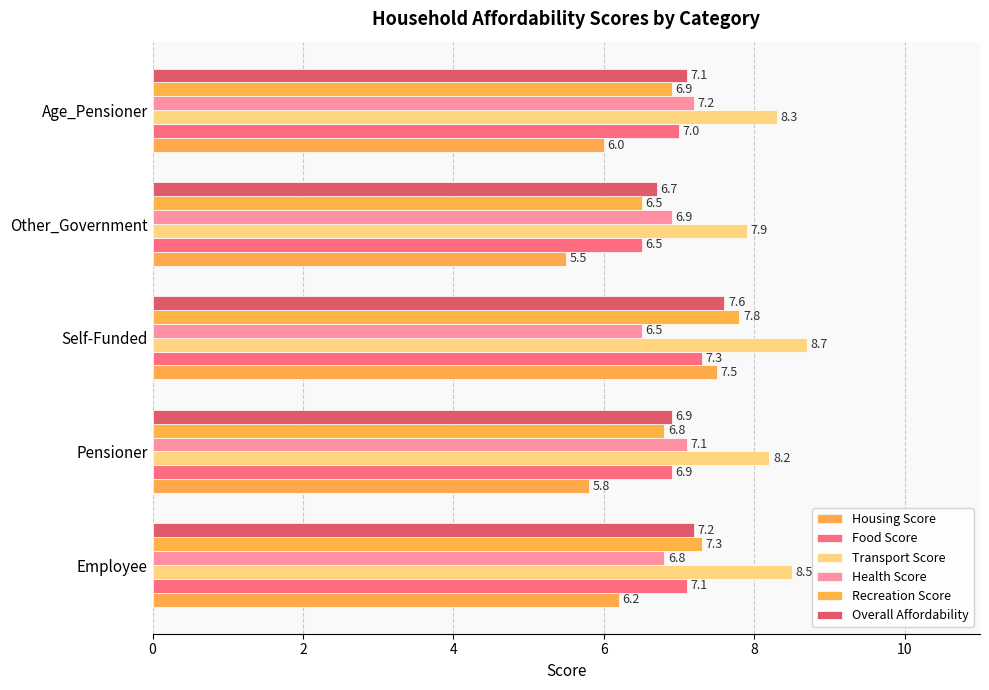

How many categories are shown in the chart?

5